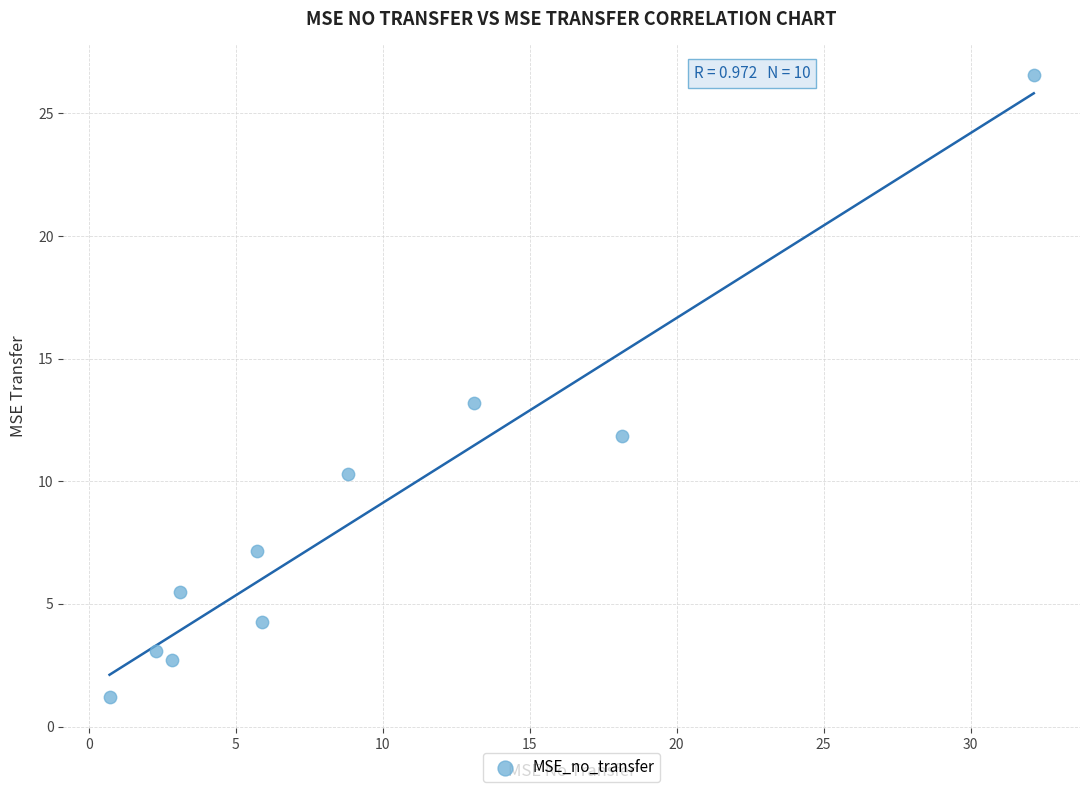

What is the range of X values (max minus min)?

31.4